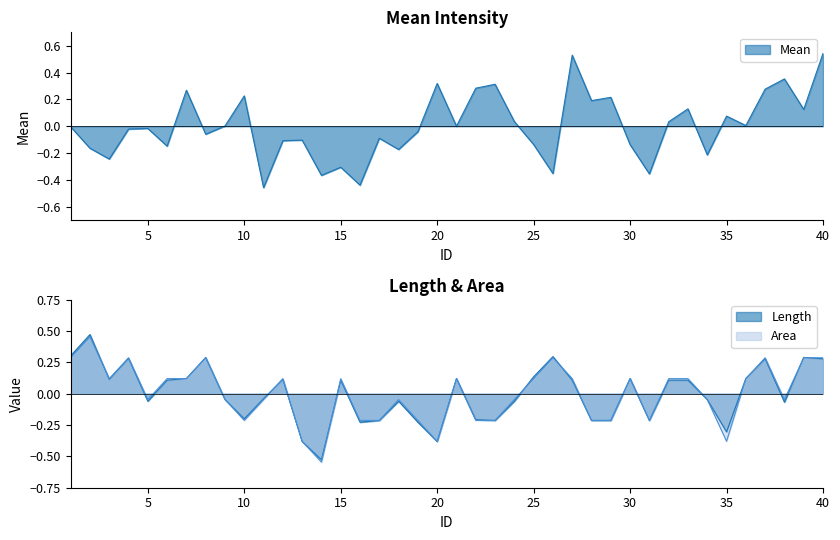

Is the value of Length at 24 greater than the value of Mean at 13?

Yes